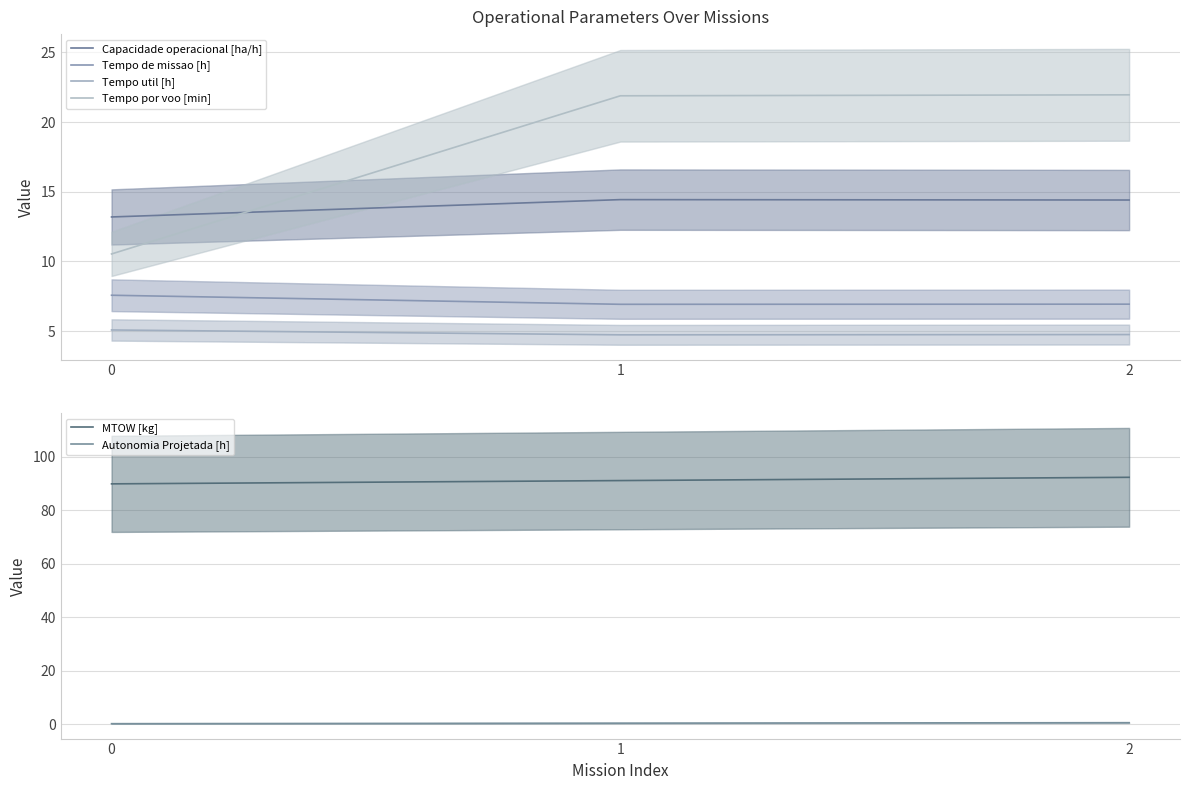

At how many categories does at least one series exceed 81?

3